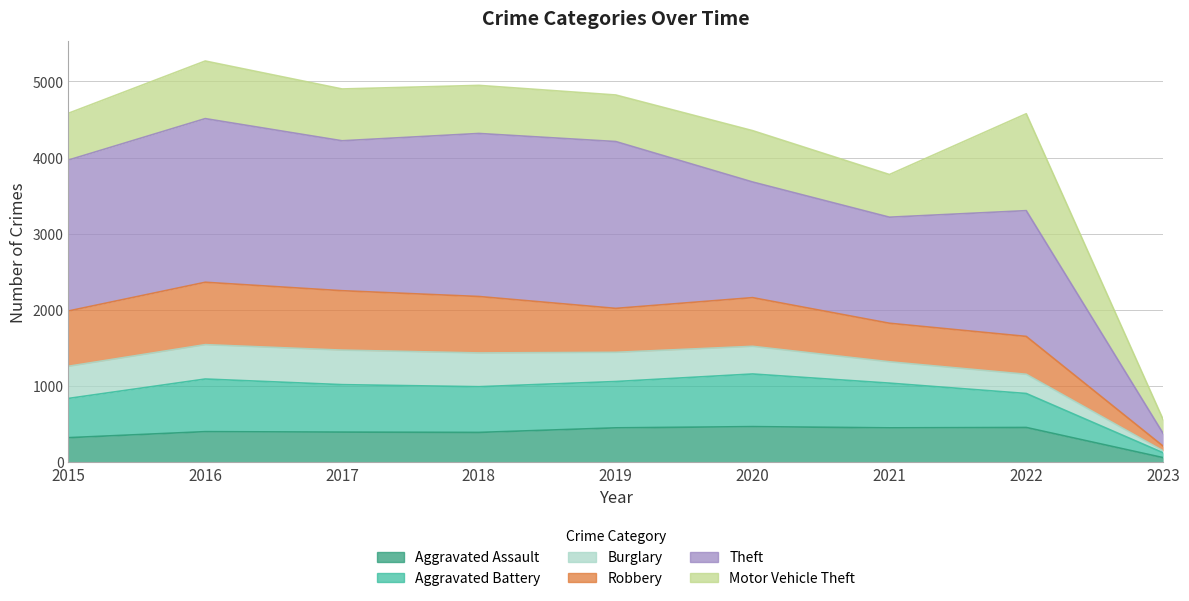

Which series has the largest range (max minus min)?

Theft